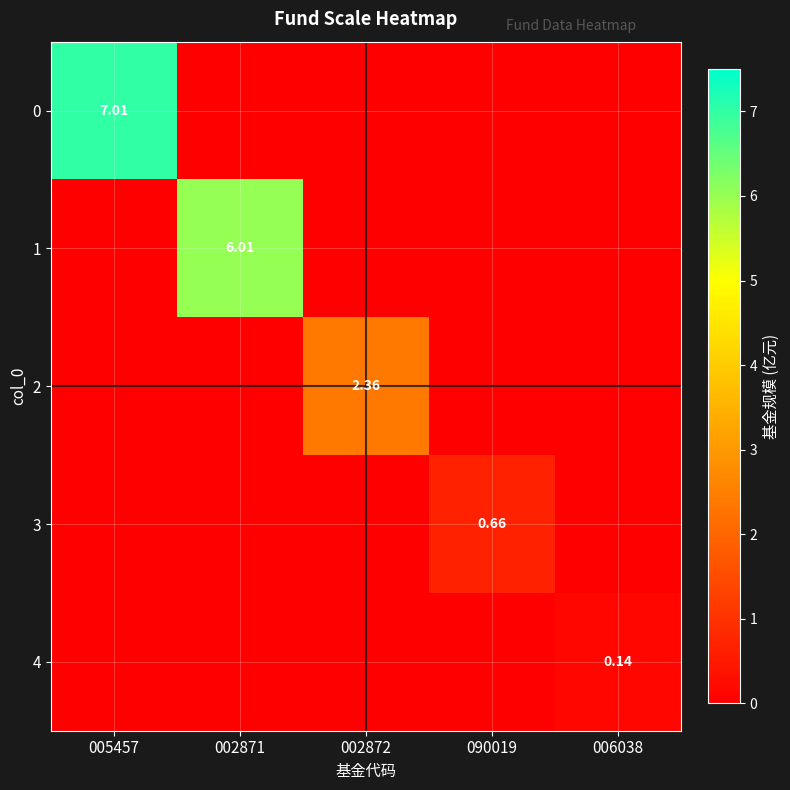

The value of 0 at 002872 is -2.5. True or false?

False